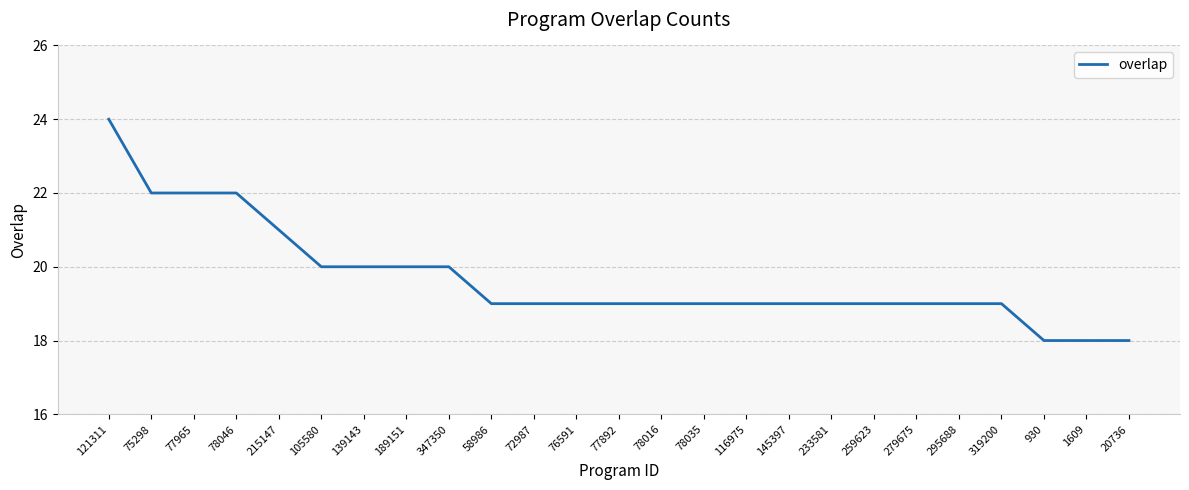

What is the minimum value shown in the chart?

18